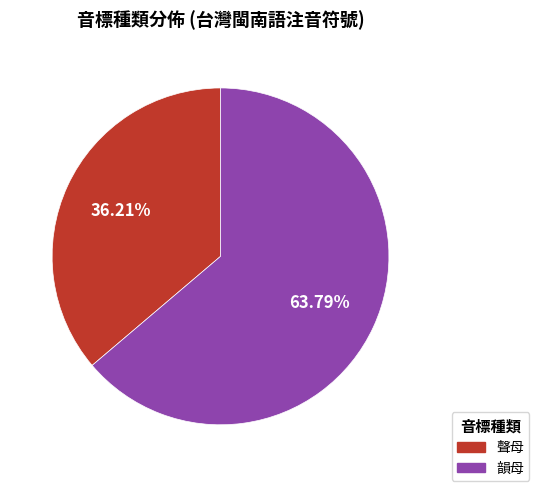

Which category has the biggest portion of the pie?

韻母